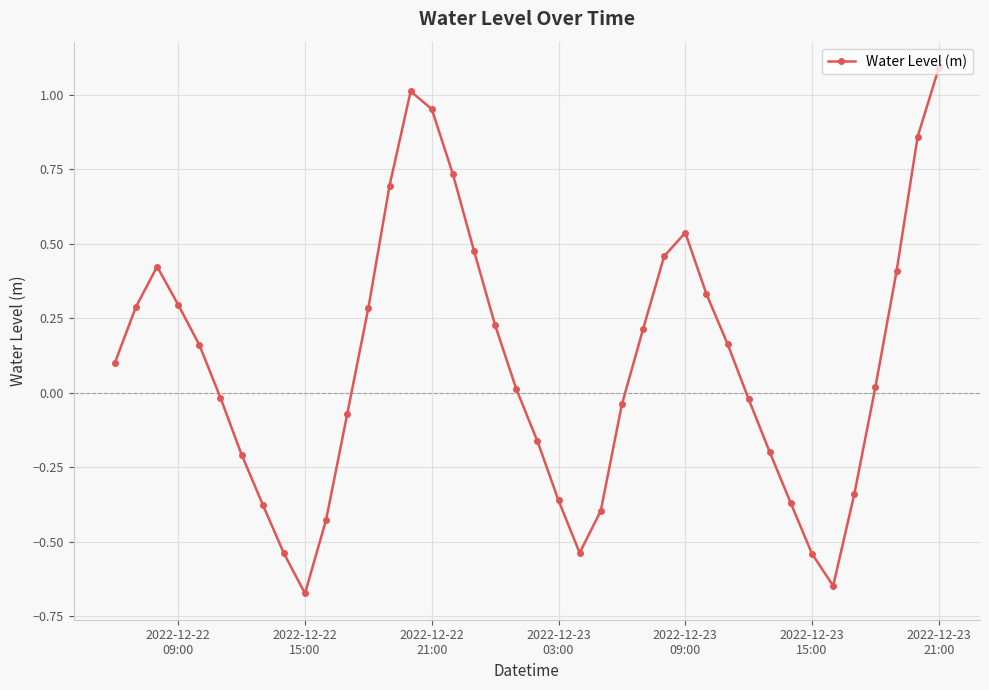

How many values are below zero?

18